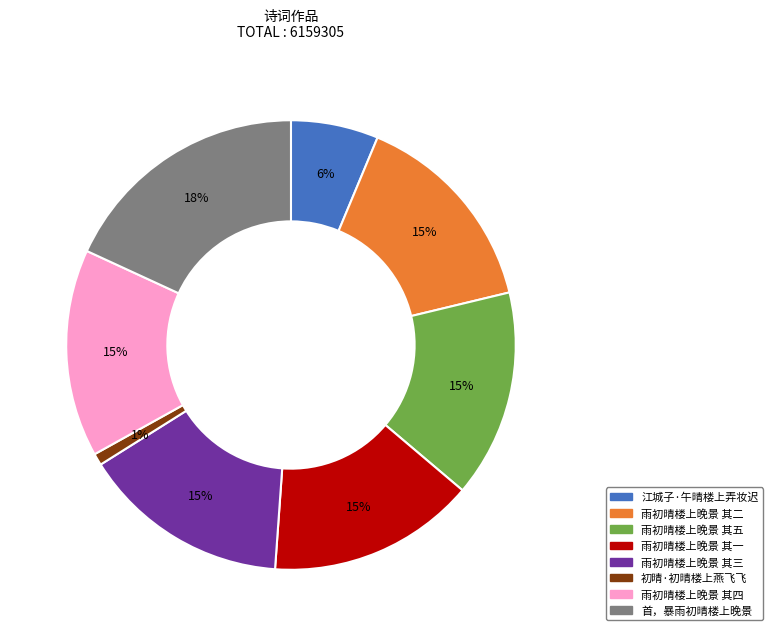

Does any single category account for the majority?

No